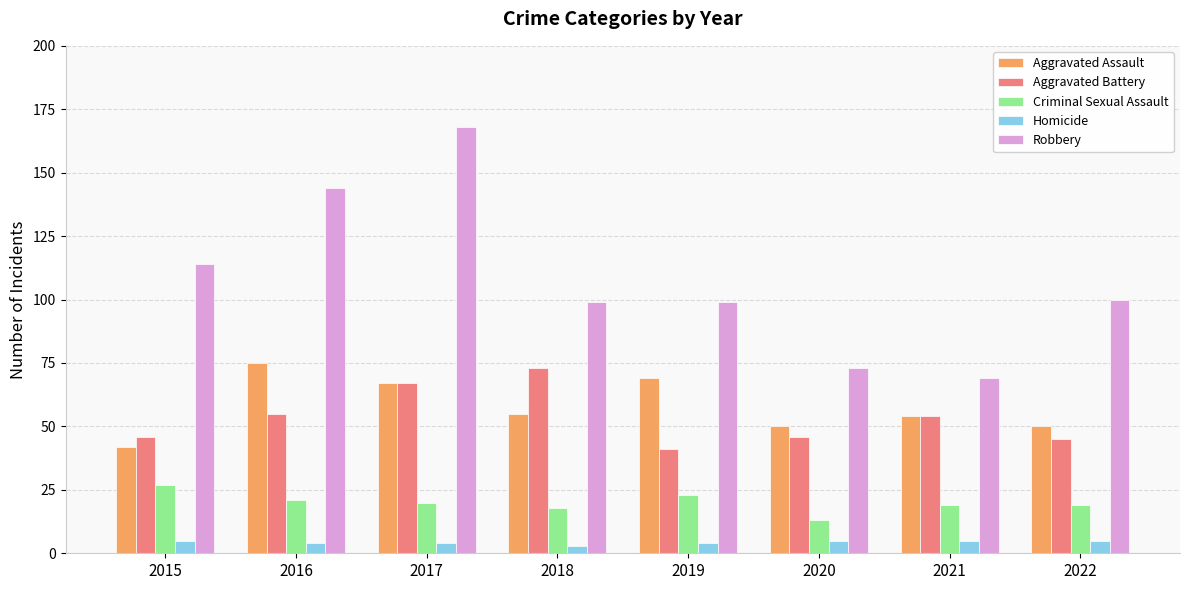

Reading left to right, what are all the values shown in this chart?

Aggravated Assault: 42	75	67	55	69	50	54	50
Aggravated Battery: 46	55	67	73	41	46	54	45
Criminal Sexual Assault: 27	21	20	18	23	13	19	19
Homicide: 5	4	4	3	4	5	5	5
Robbery: 114	144	168	99	99	73	69	100